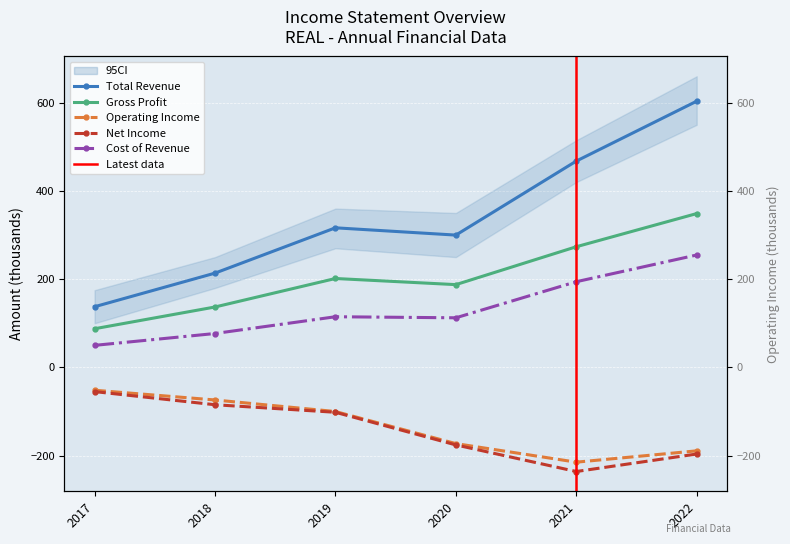

What is the value of the Total Revenue point at the 3rd from the left?

316.4